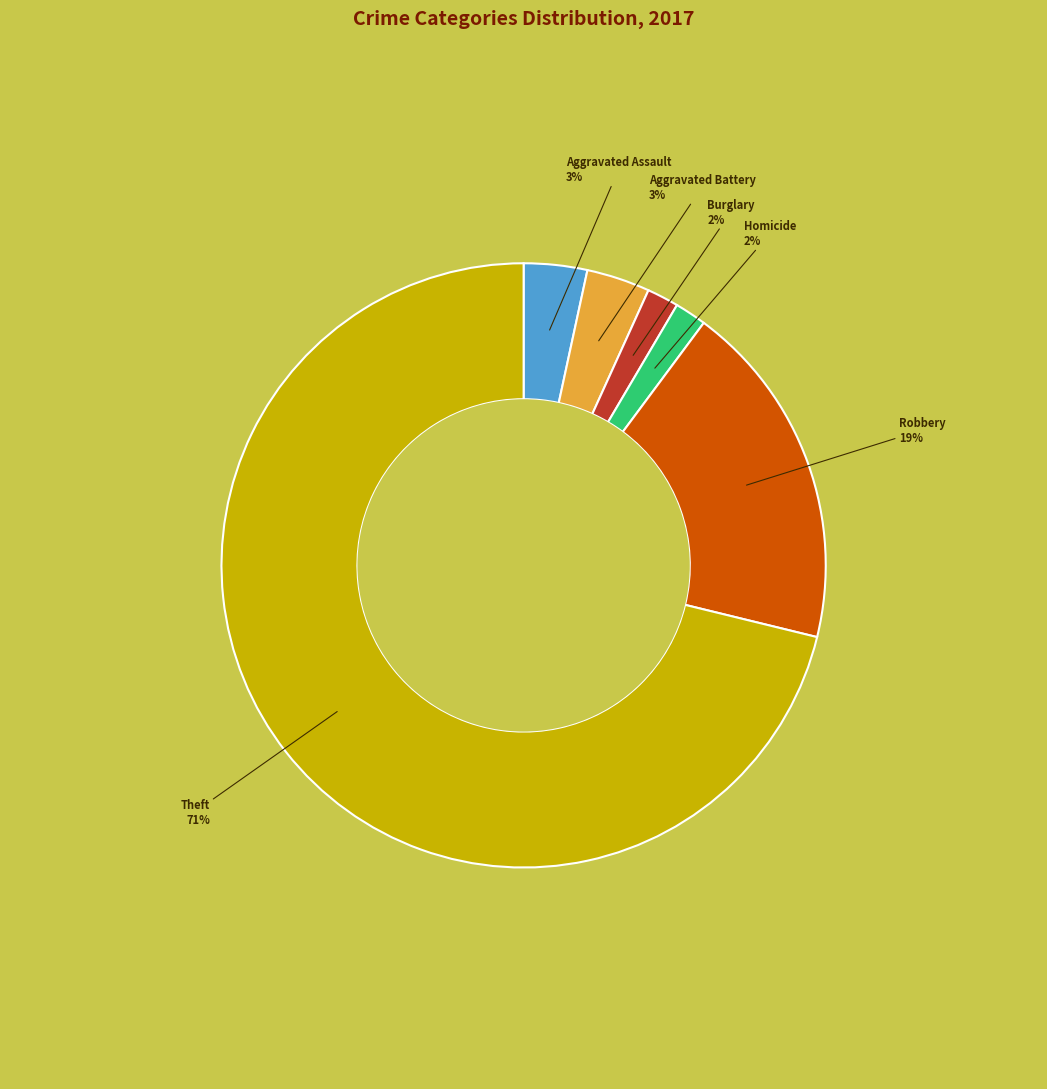

To the nearest percent, what is the difference between the largest and smallest slice percentages?

69%